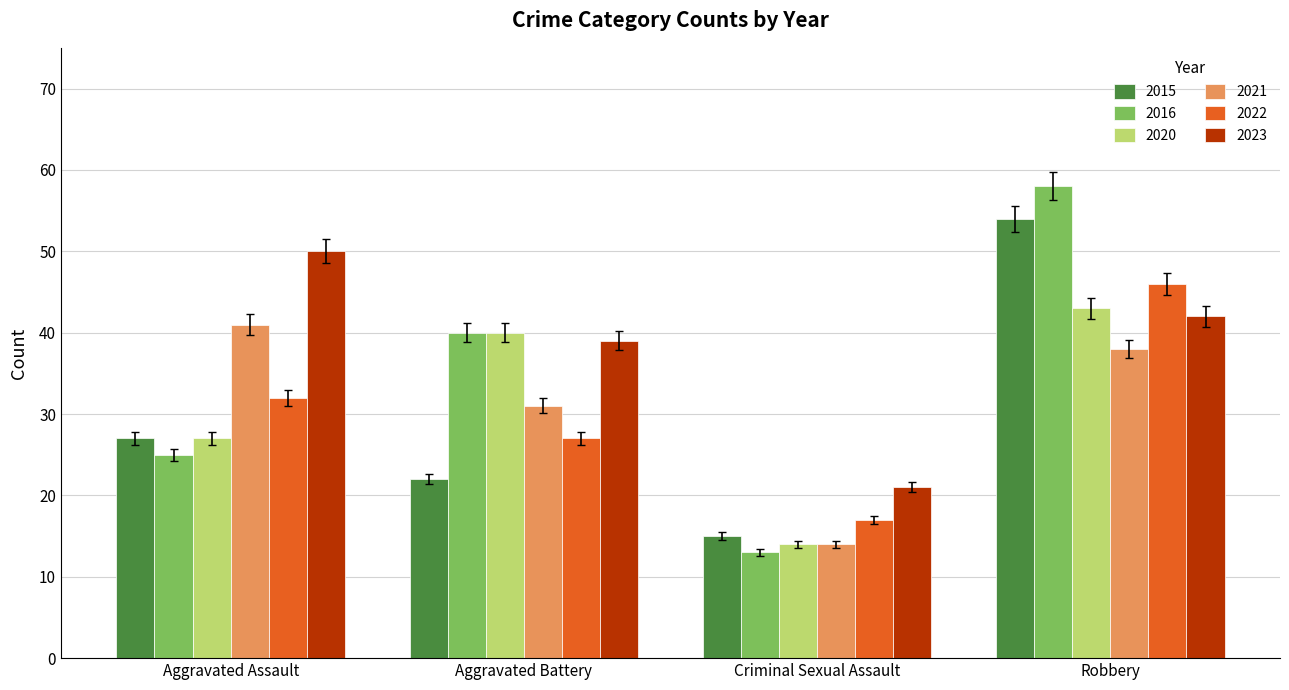

What position from the left is Criminal Sexual Assault?

3